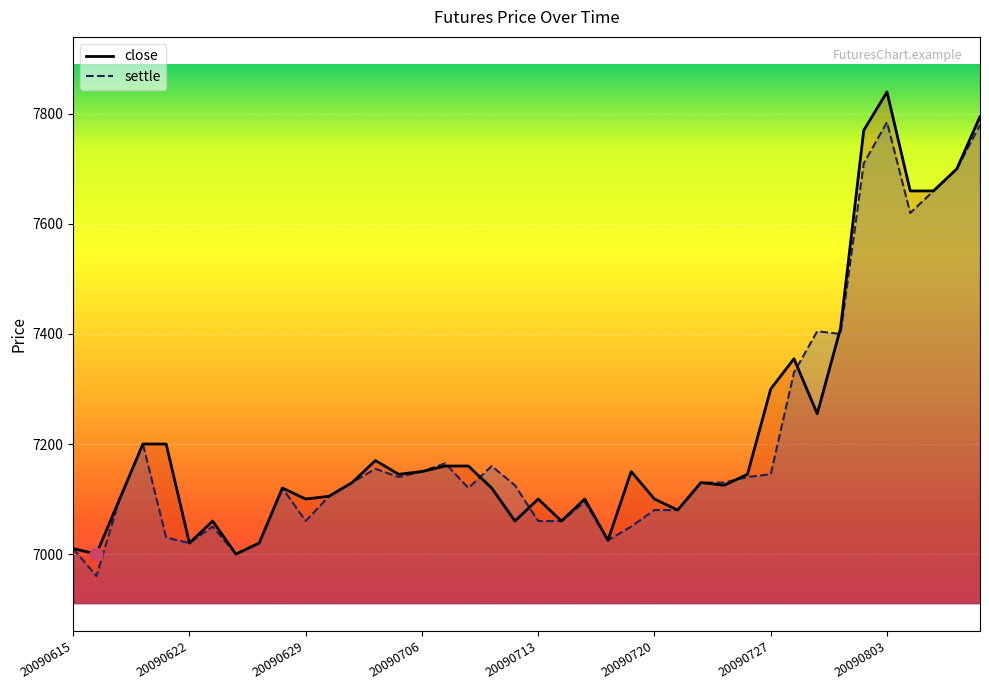

What are all the series names shown in the legend?

close, settle